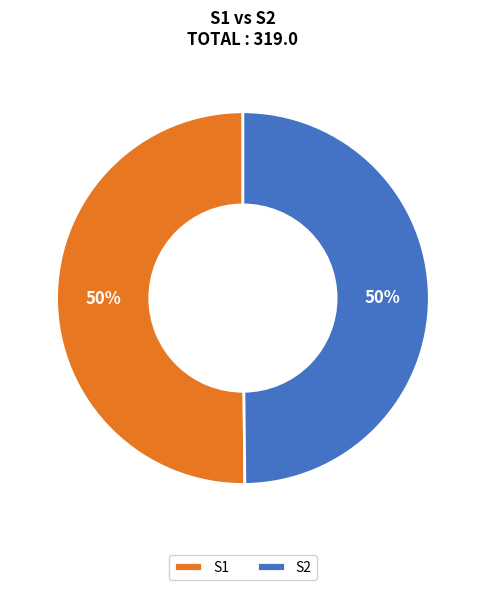

How many slices are in this pie chart?

2